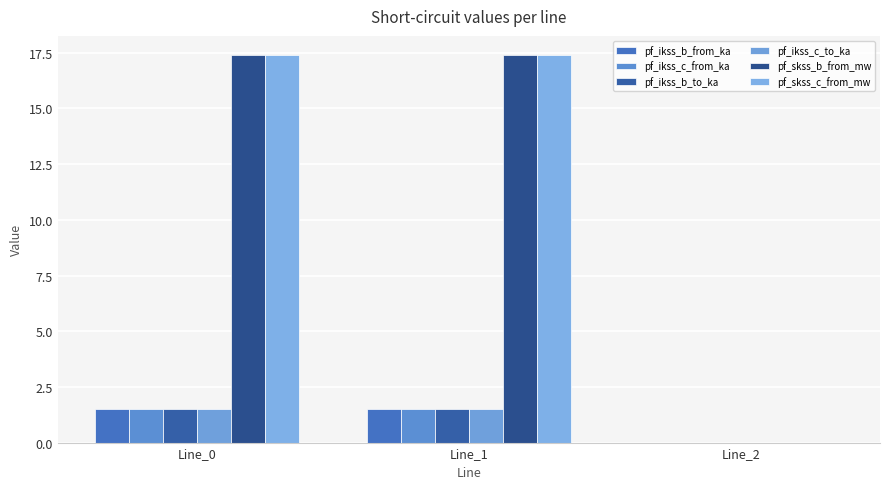

Is it true that pf_ikss_c_to_ka equals 0.0 at Line_2?

True